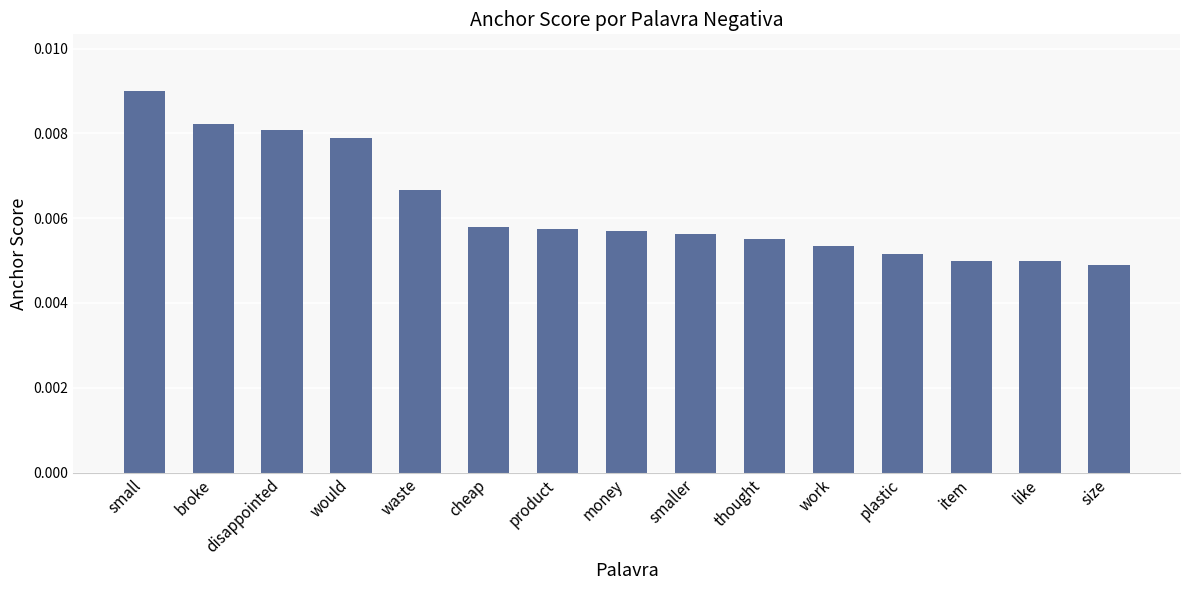

Does the chart contain any negative values?

No